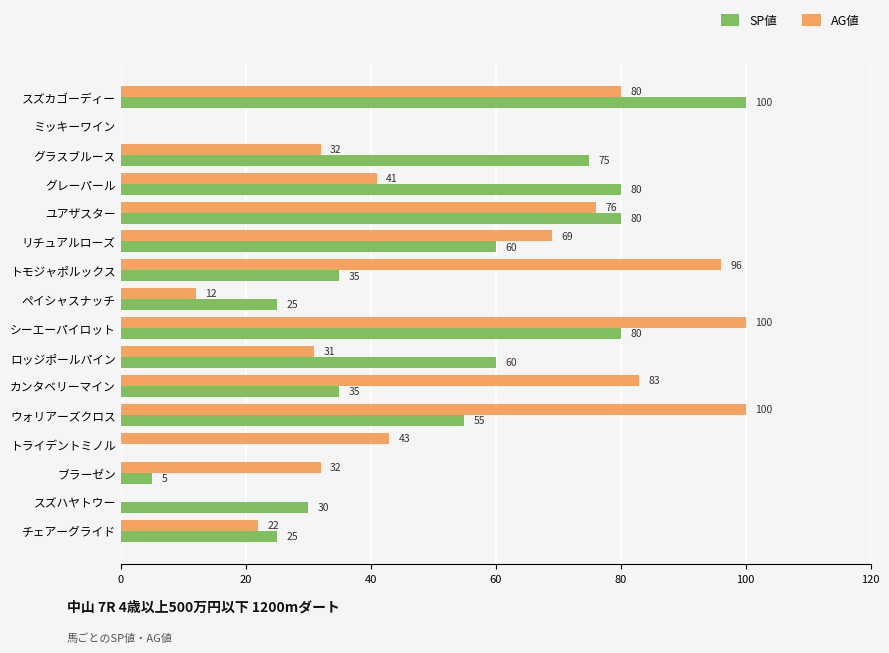

Between グレーパール and ウォリアーズクロス, which series saw the biggest shift?

AG値